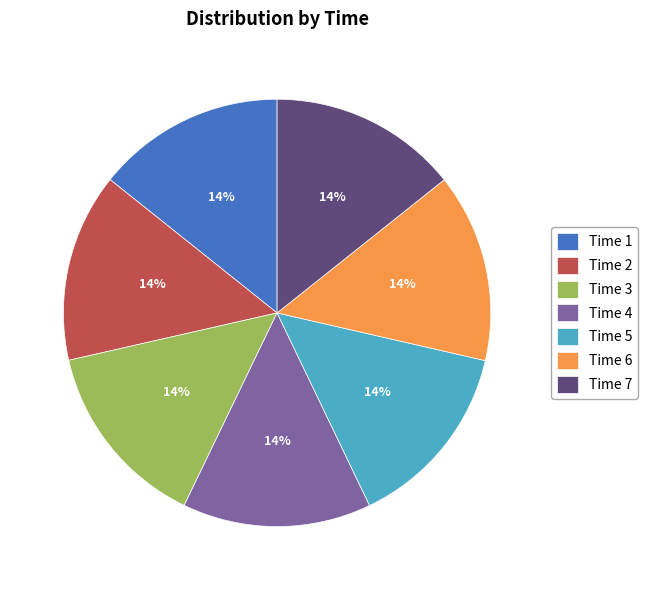

Combined, do Time 7 and Time 1 account for over 50%?

No